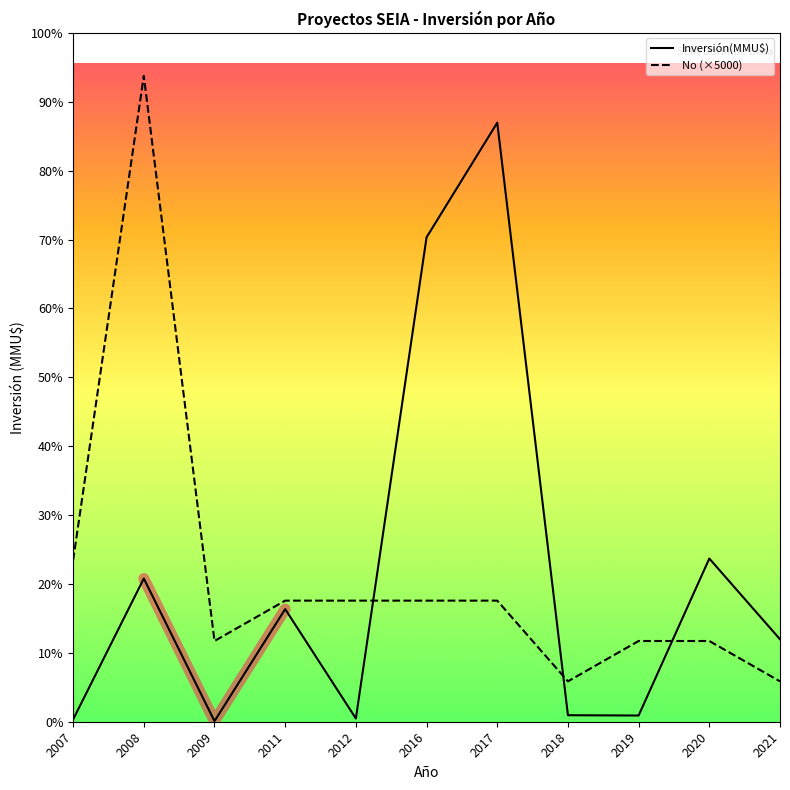

Which category has the highest value across all series?

2008